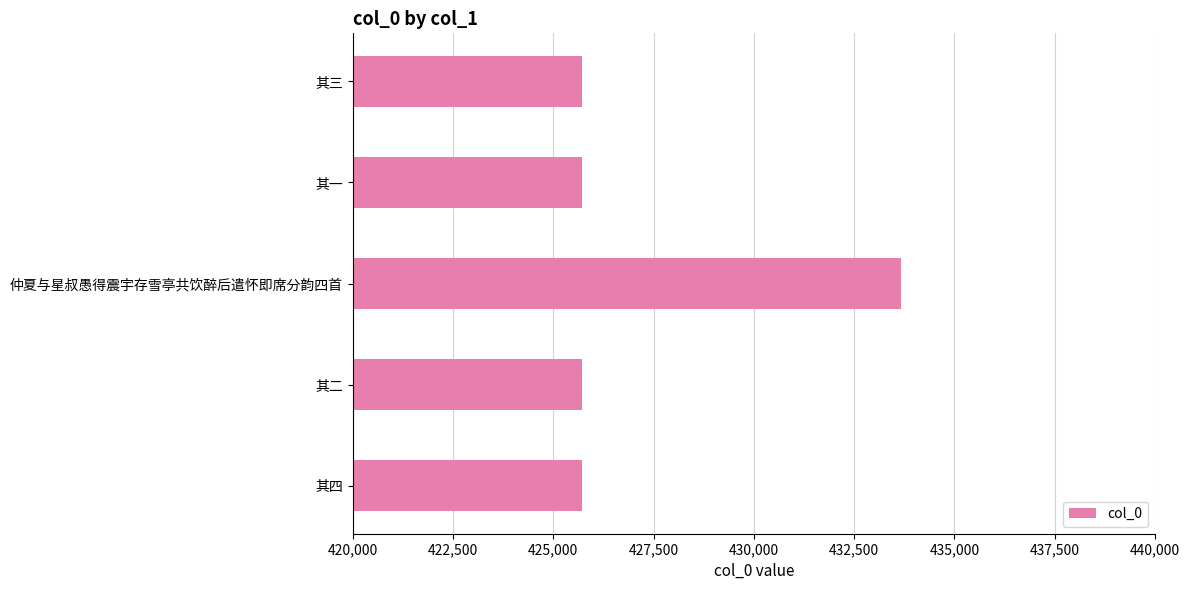

What is the average value?

427301